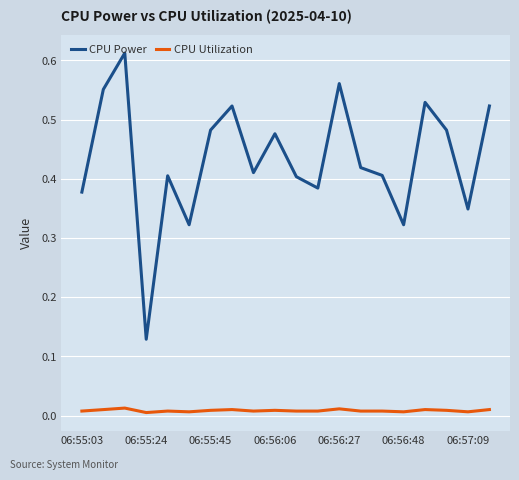

Which series has the largest range (max minus min)?

CPU Power